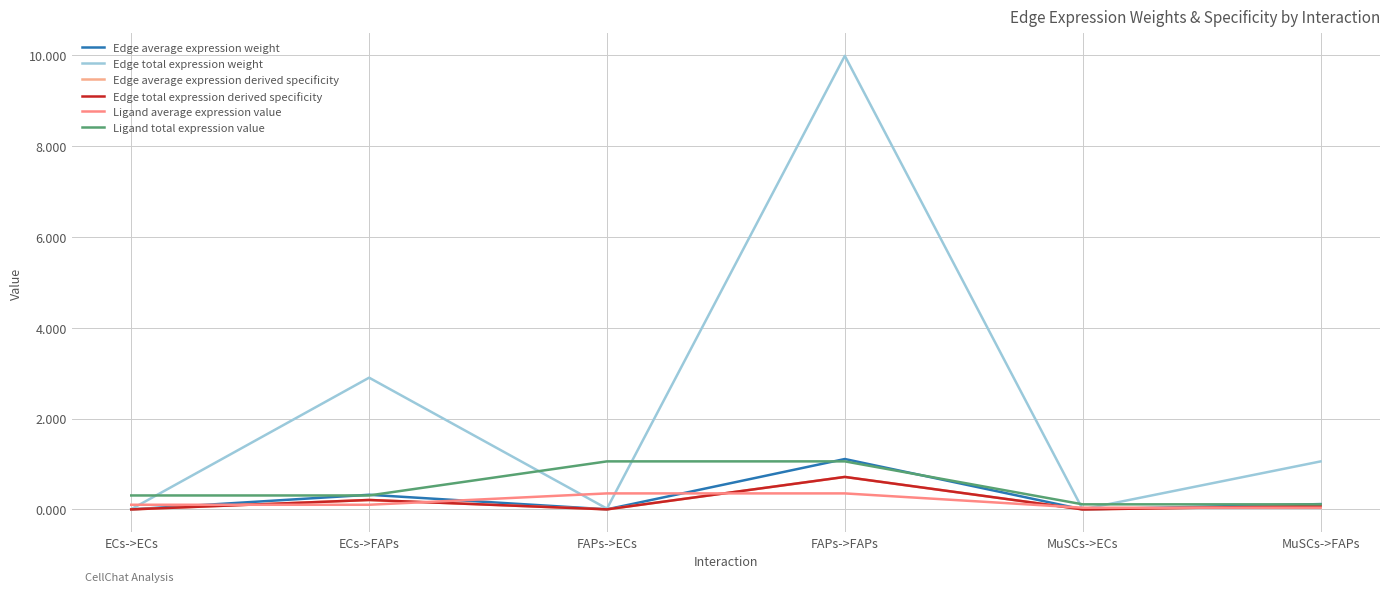

Does the chart display data point markers on the line(s)?

No